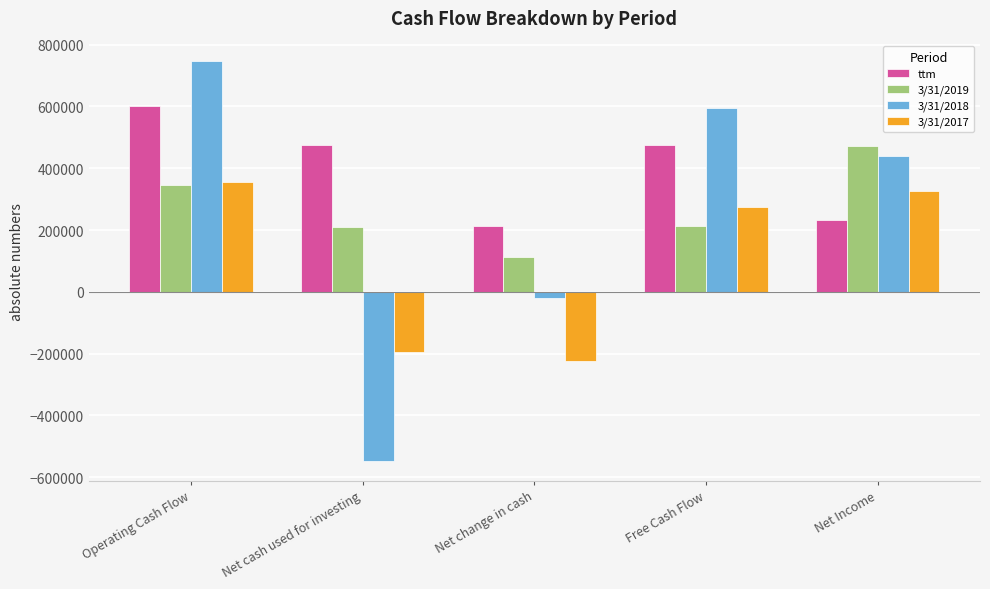

Which label corresponds to the largest value in the chart?

Operating Cash Flow